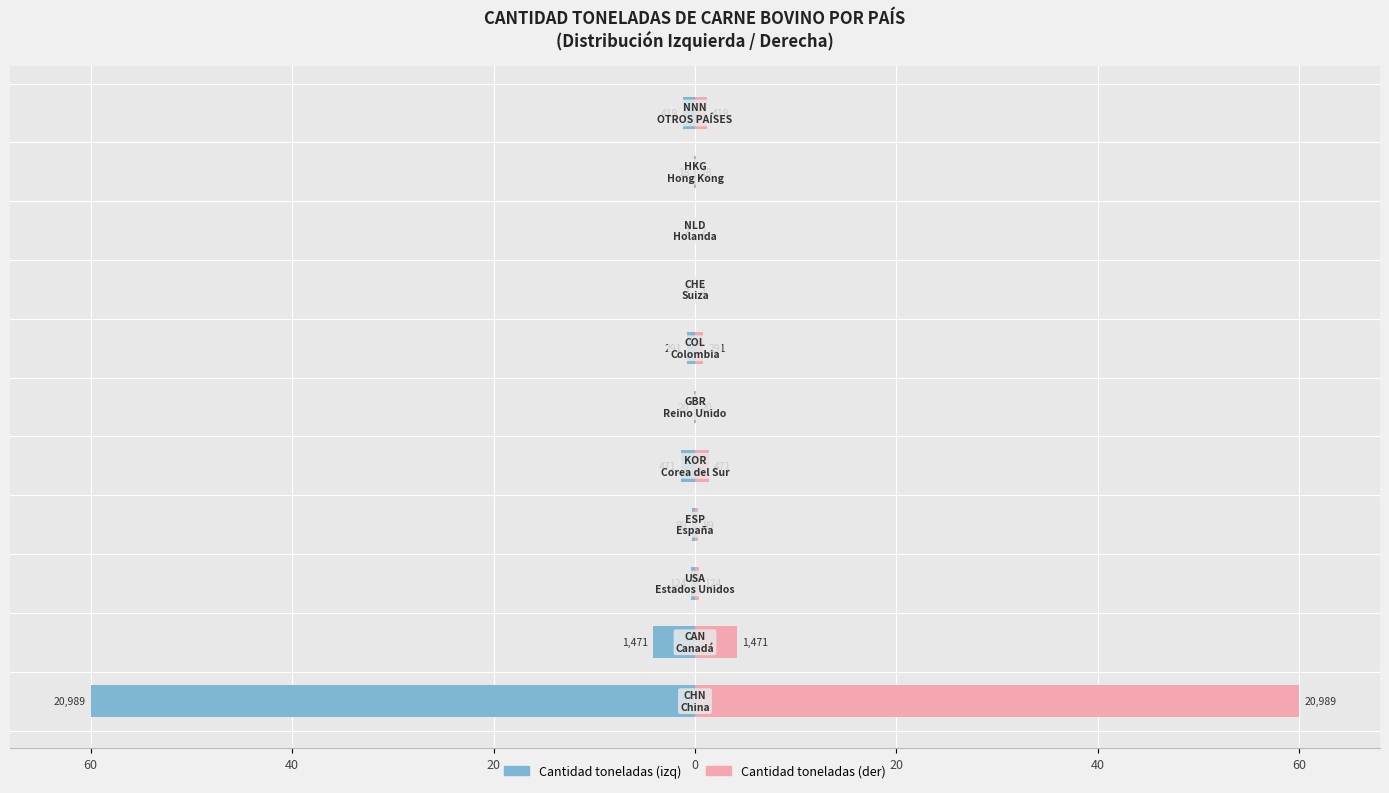

Between 7 and 8, which series saw the biggest shift?

Cantidad toneladas (izq)